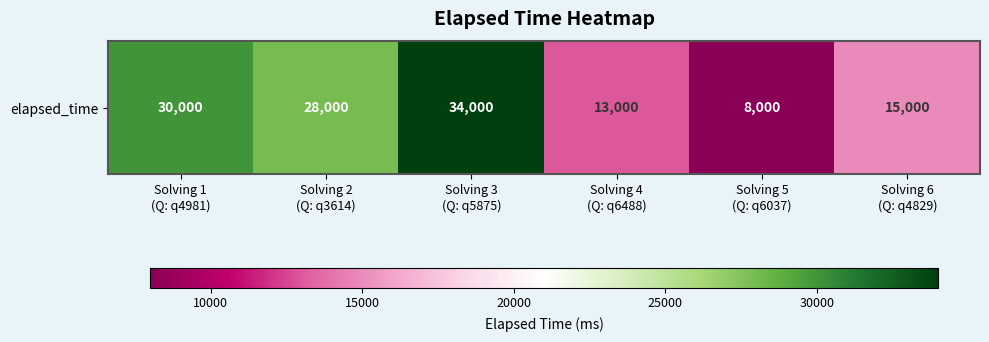

Reading right to left, list all the values displayed in this chart.

15000	8000	13000	34000	28000	30000